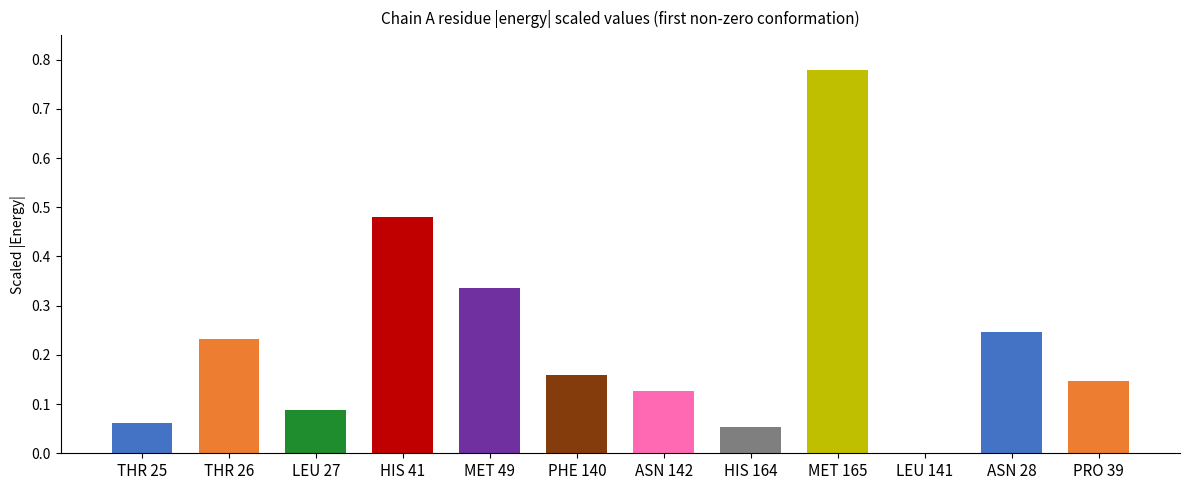

Is it true that the value at LEU 141 is 0.0?

True